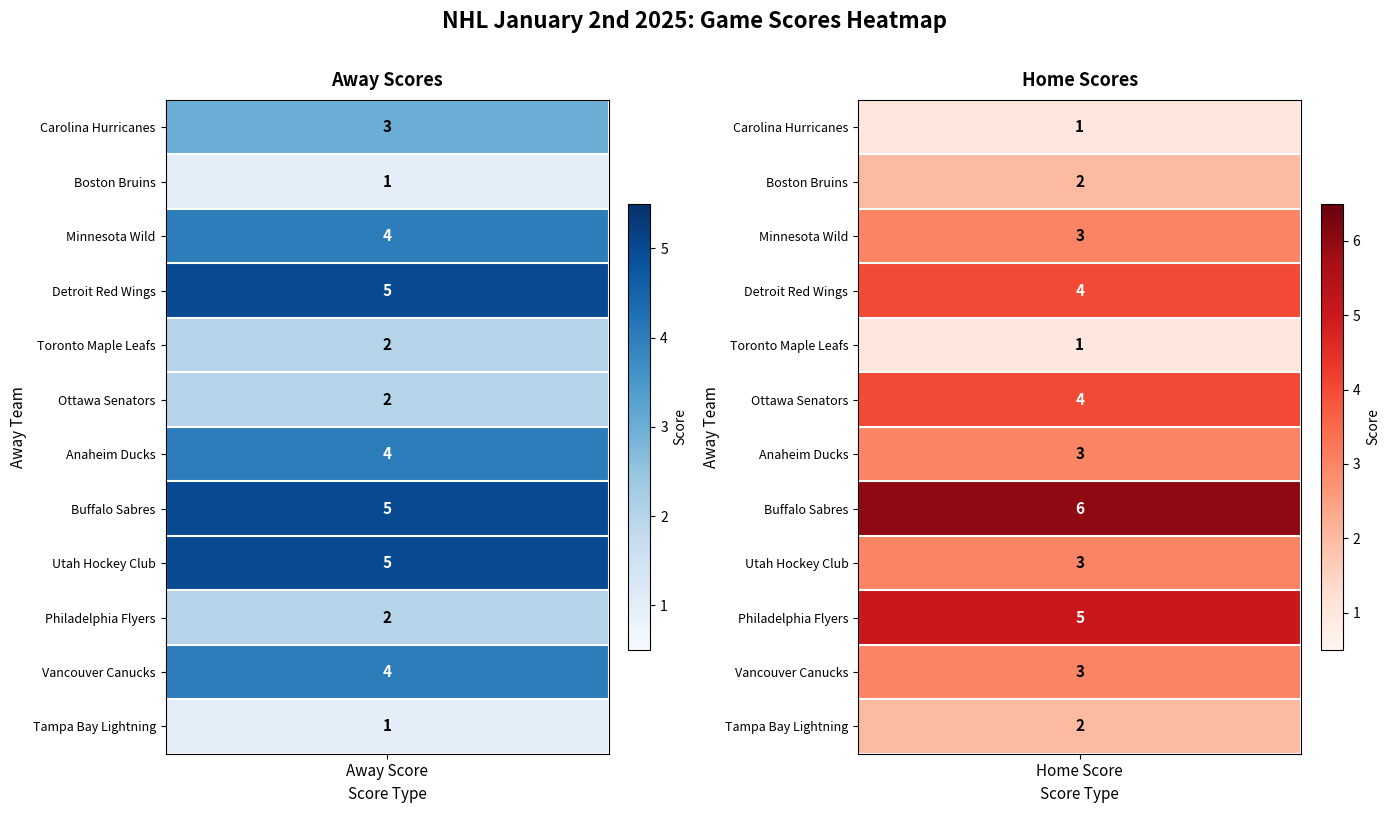

Read the Detroit Red Wings value at Carolina Hurricanes.

5